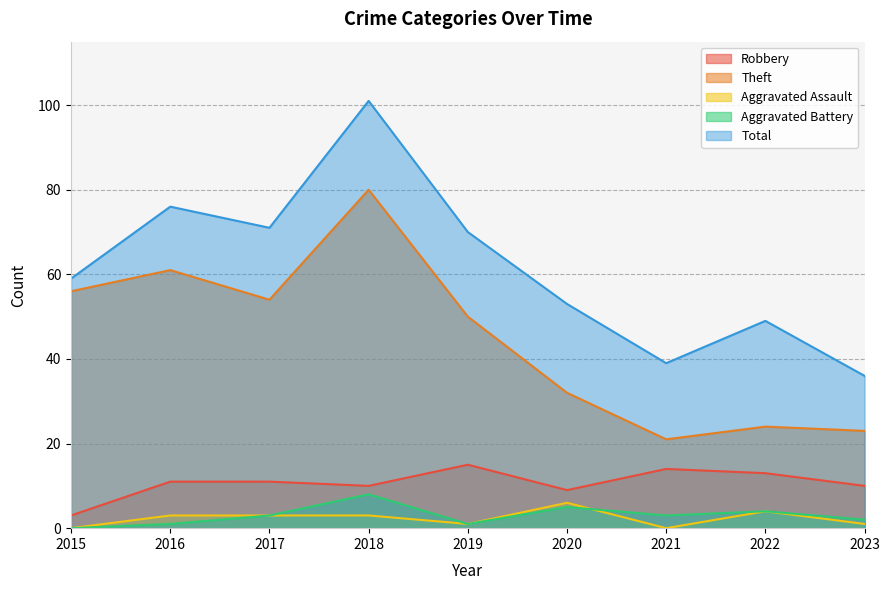

Is the value of Theft at 2023 greater than the value of Aggravated Battery at 2016?

Yes